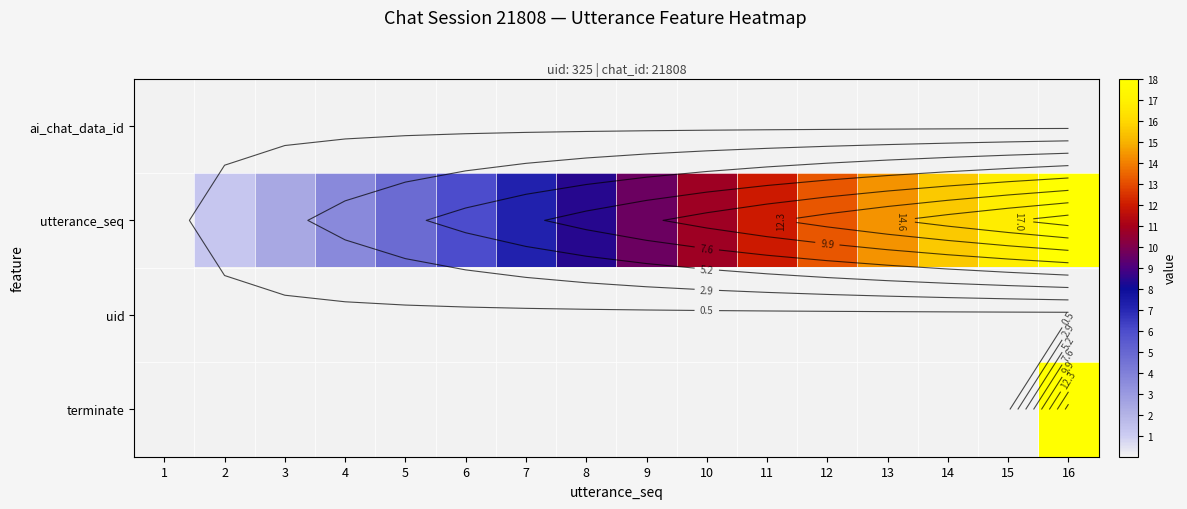

At how many categories does at least one series exceed 12?

5